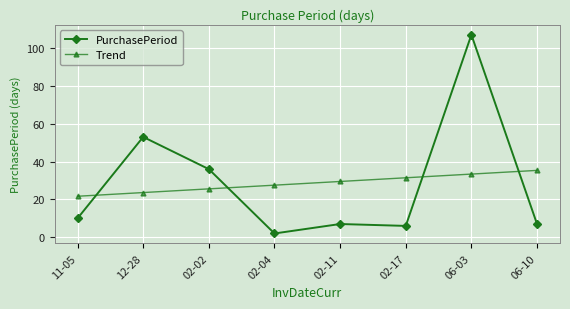

After their last crossing, which series has the higher values: PurchasePeriod or Trend?

Trend